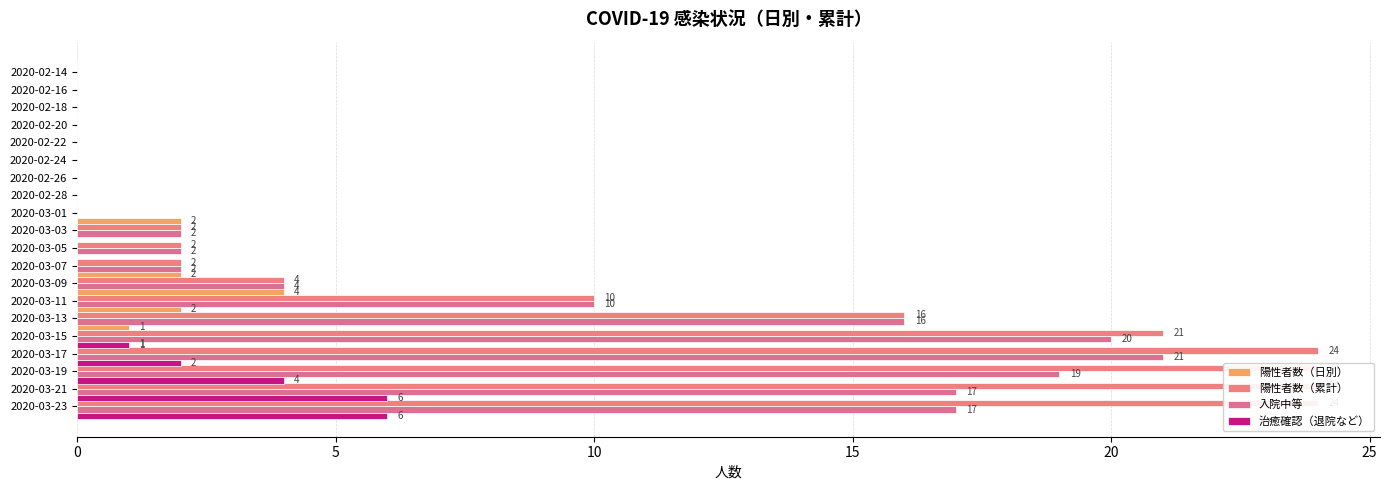

Reading left to right, transcribe all the data shown in this chart.

陽性者数（日別）: 0	0	0	0	0	0	0	0	0	2	0	0	2	4	2	1	1	0	0	0
陽性者数（累計）: 0	0	0	0	0	0	0	0	0	2	2	2	4	10	16	21	24	24	24	24
入院中等: 0	0	0	0	0	0	0	0	0	2	2	2	4	10	16	20	21	19	17	17
治癒確認（退院など）: 0	0	0	0	0	0	0	0	0	0	0	0	0	0	0	1	2	4	6	6